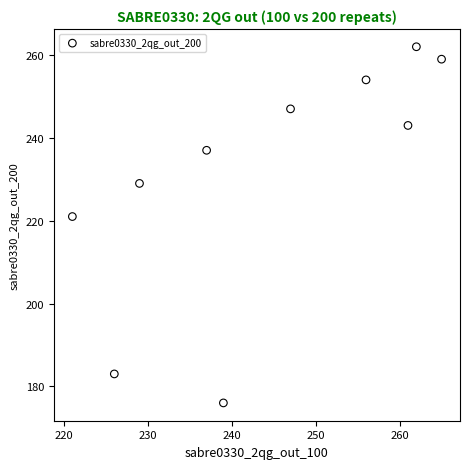

What Y value in the scatter plot is closest to 219?

221